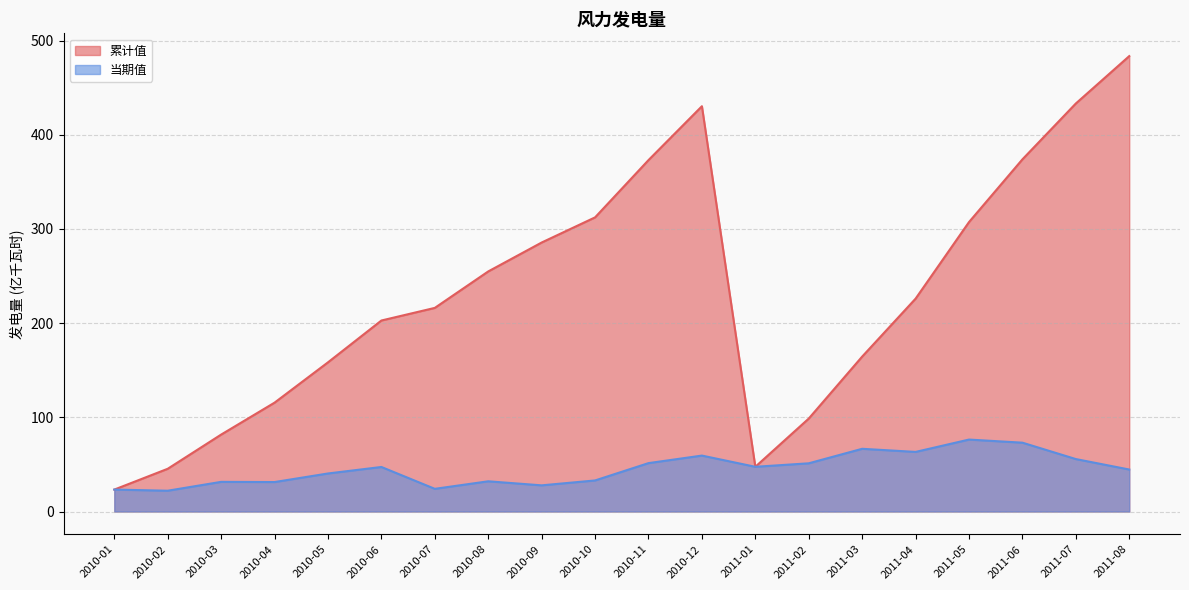

How many data points in 当期值 are above 47?

10